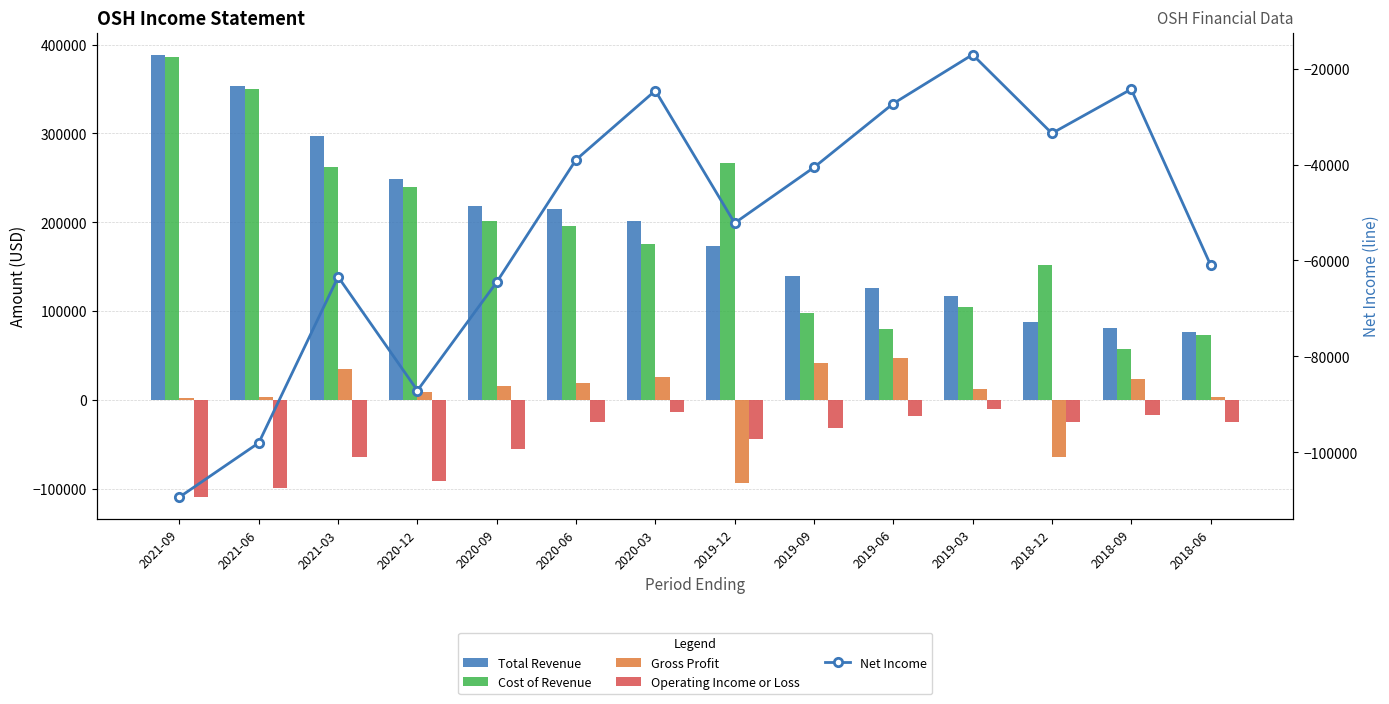

What is the value of the Operating Income or Loss bar at the 3rd from the left?

-63800